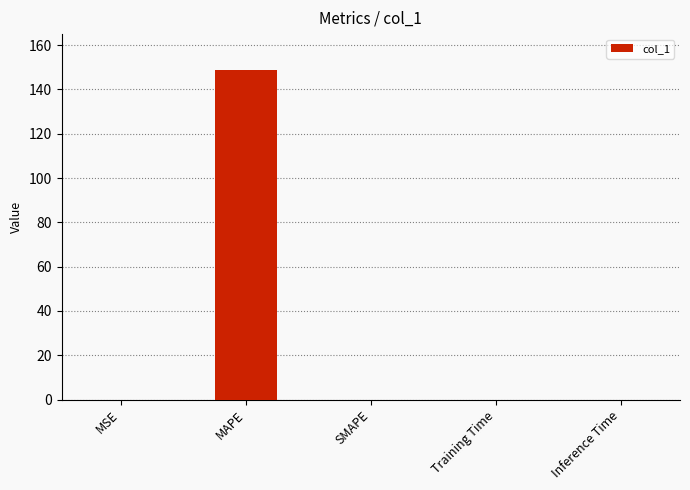

Is it true that the value at MSE is 0.0?

True